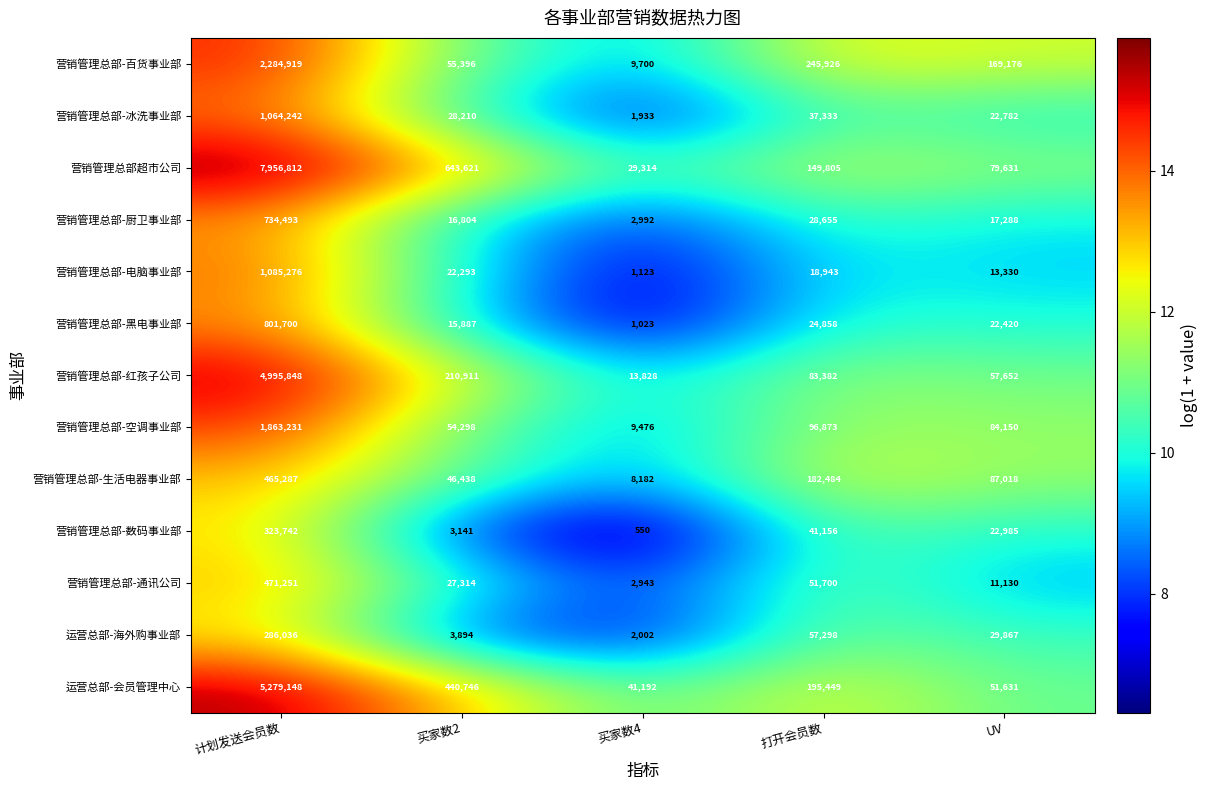

Is it true that 运营总部-海外购事业部 equals 3311 at 买家数4?

False